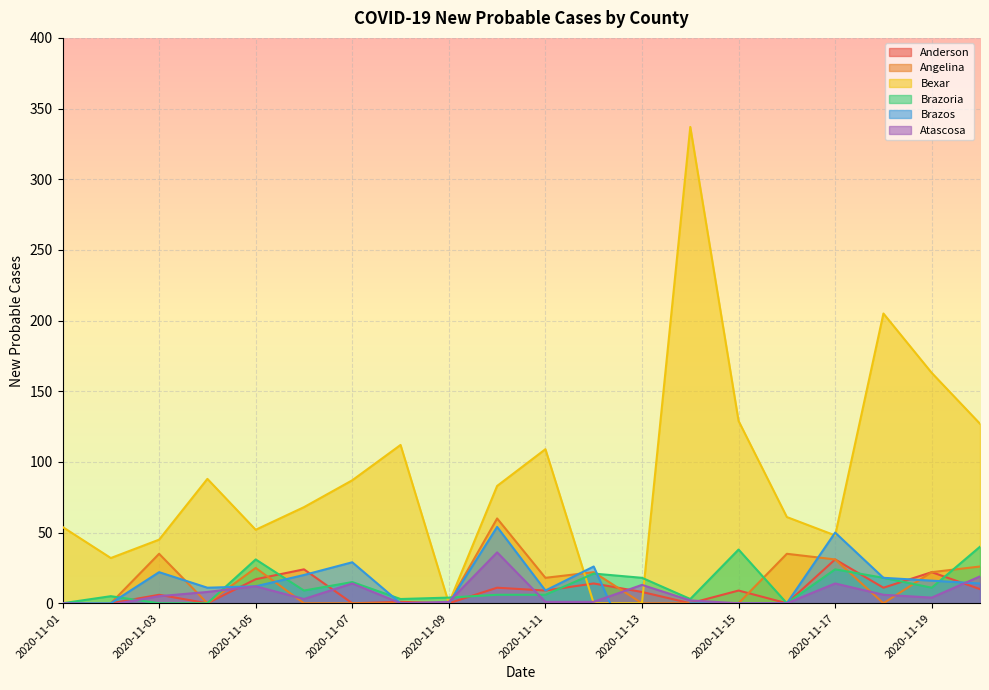

Rank the categories by Angelina value from highest to lowest.

2020-11-10, 2020-11-03, 2020-11-16, 2020-11-17, 2020-11-20, 2020-11-05, 2020-11-12, 2020-11-19, 2020-11-11, 2020-11-01, 2020-11-02, 2020-11-04, 2020-11-06, 2020-11-07, 2020-11-08, 2020-11-09, 2020-11-13, 2020-11-14, 2020-11-15, 2020-11-18